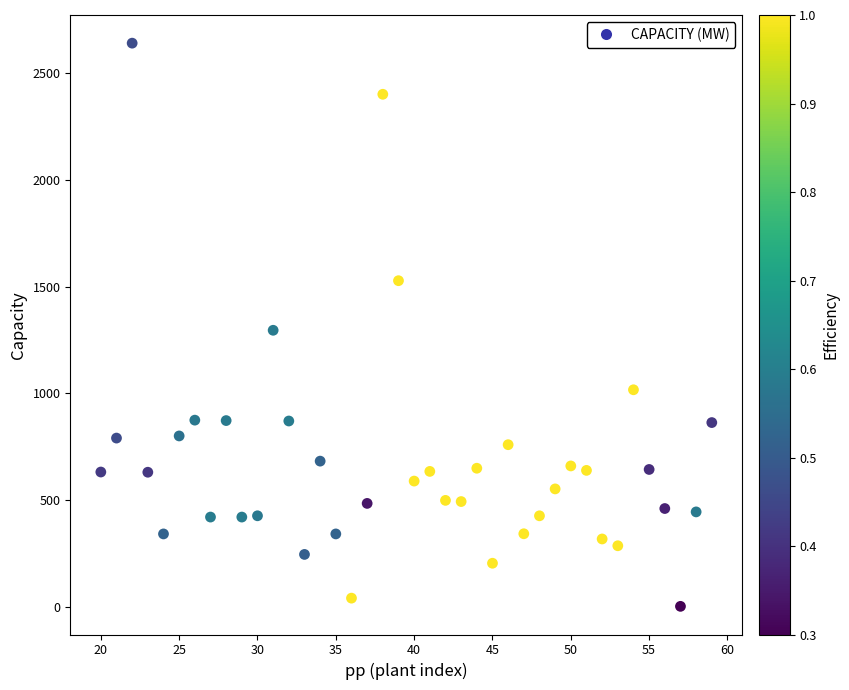

What is the range of Y values (max minus min)?

2638.2